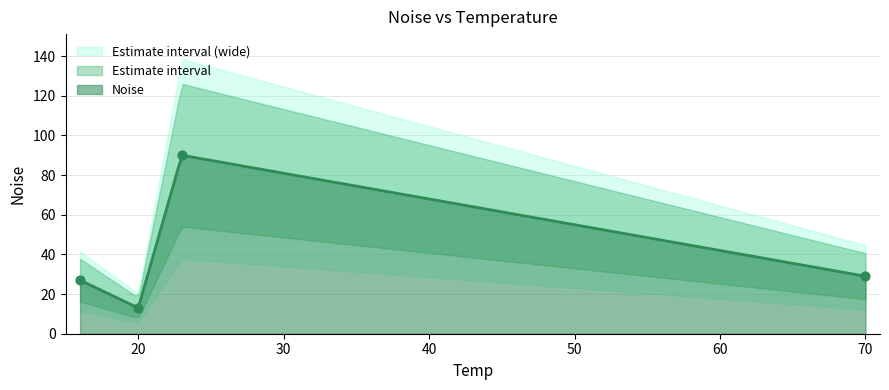

Between 70 and 20, which is larger?

70